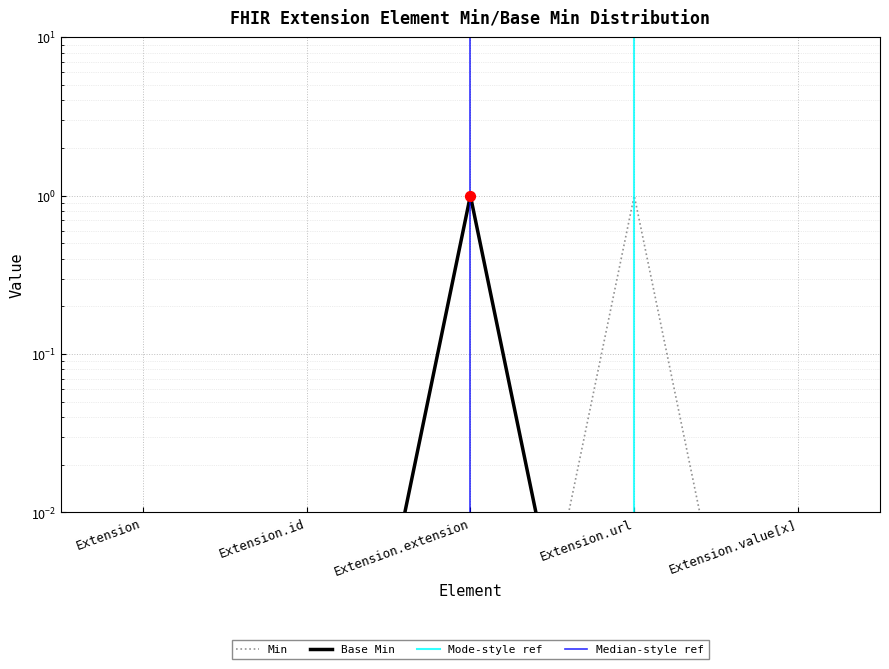

Which series has the largest Y range (max minus min)?

Min